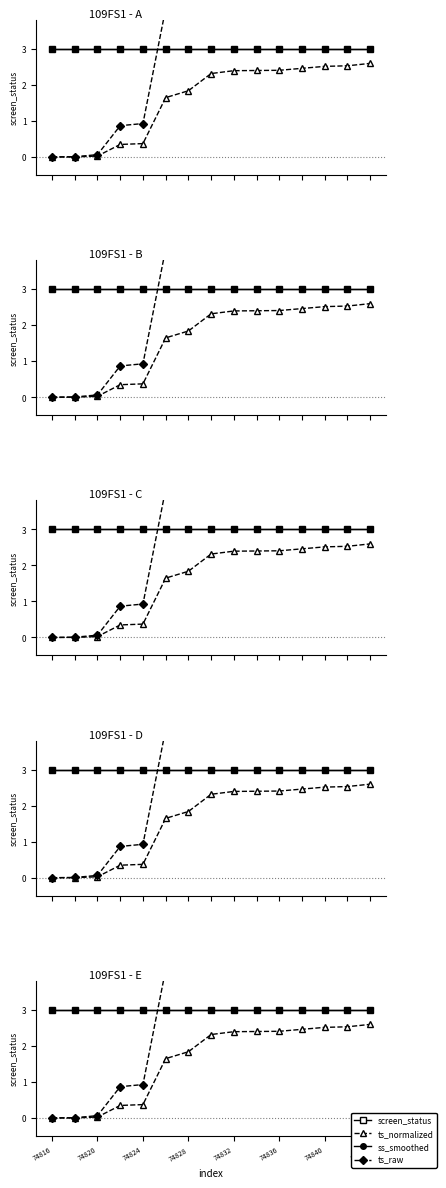

Is the value of ts_normalized at 74836 greater than the value of screen_status at 74836?

No